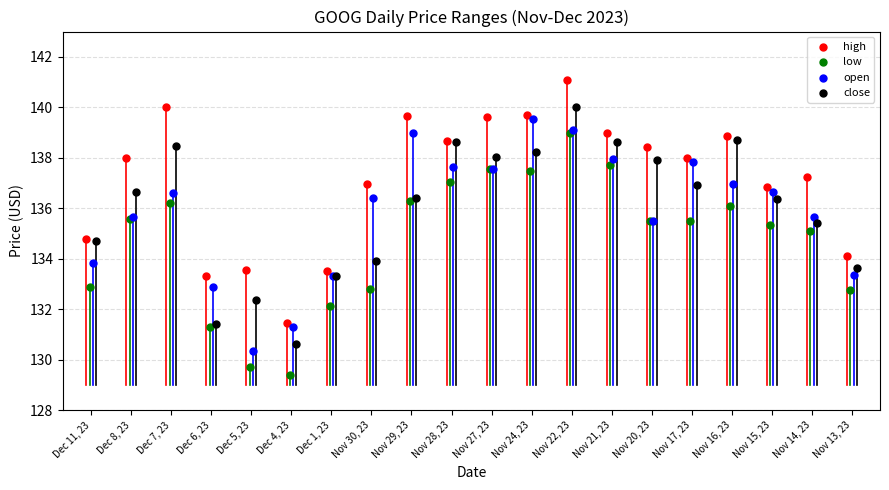

What are all the series names shown in the legend?

high, low, open, close